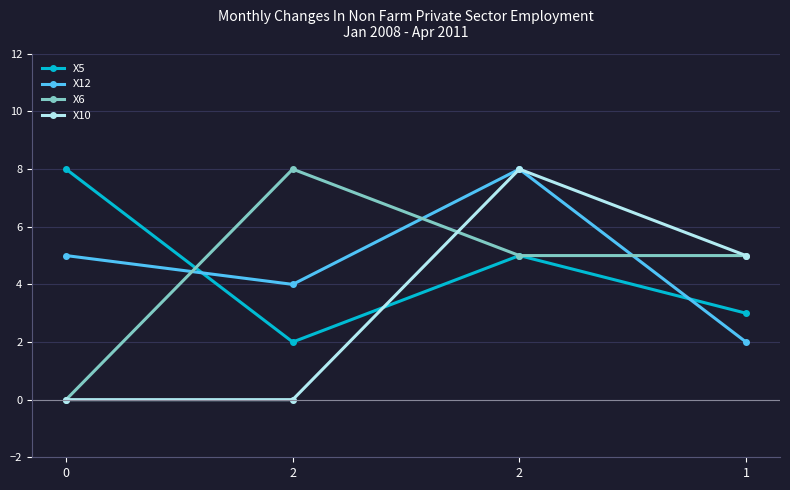

What is the difference between the second highest and minimum values in the X12 series?

3